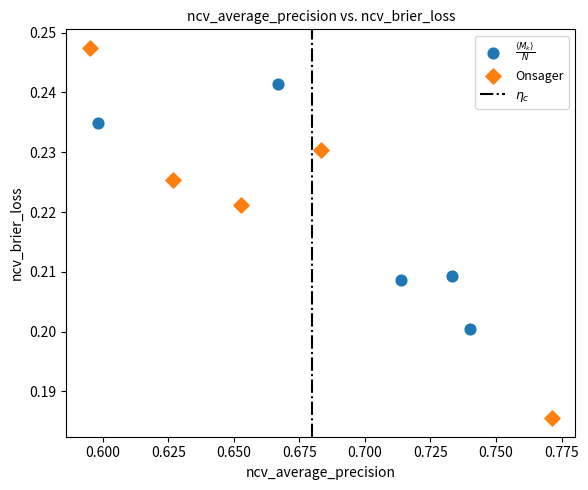

Which series has the largest Y range (max minus min)?

Onsager